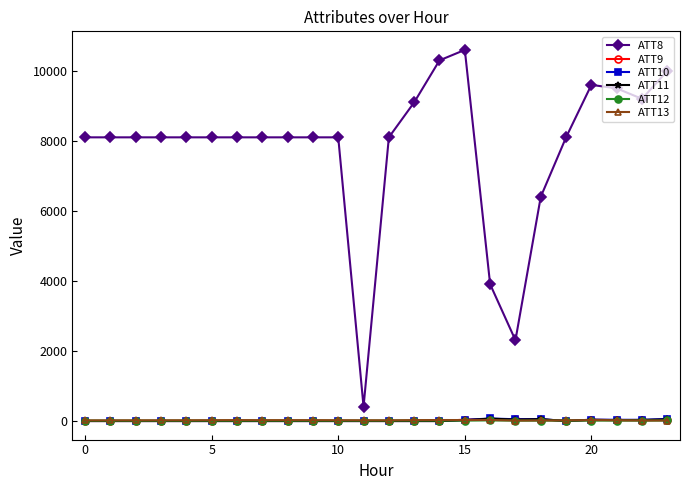

True or false: ATT8 and ATT13 intersect in this chart.

False